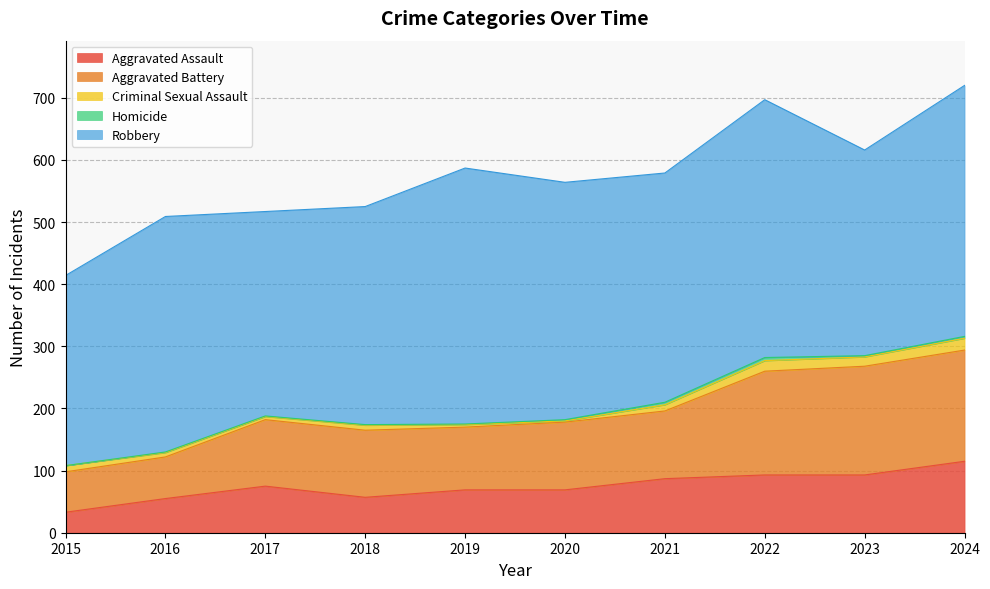

How many categories are shown in the chart?

10